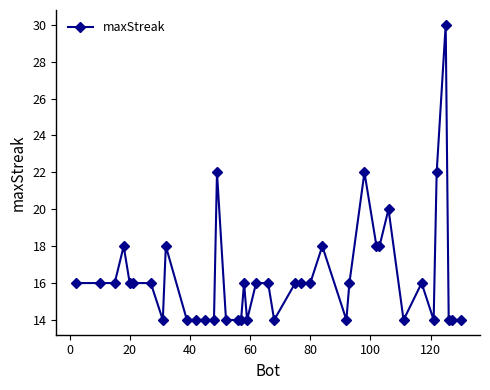

True or false: the data has more than 1 interior local peaks.

True